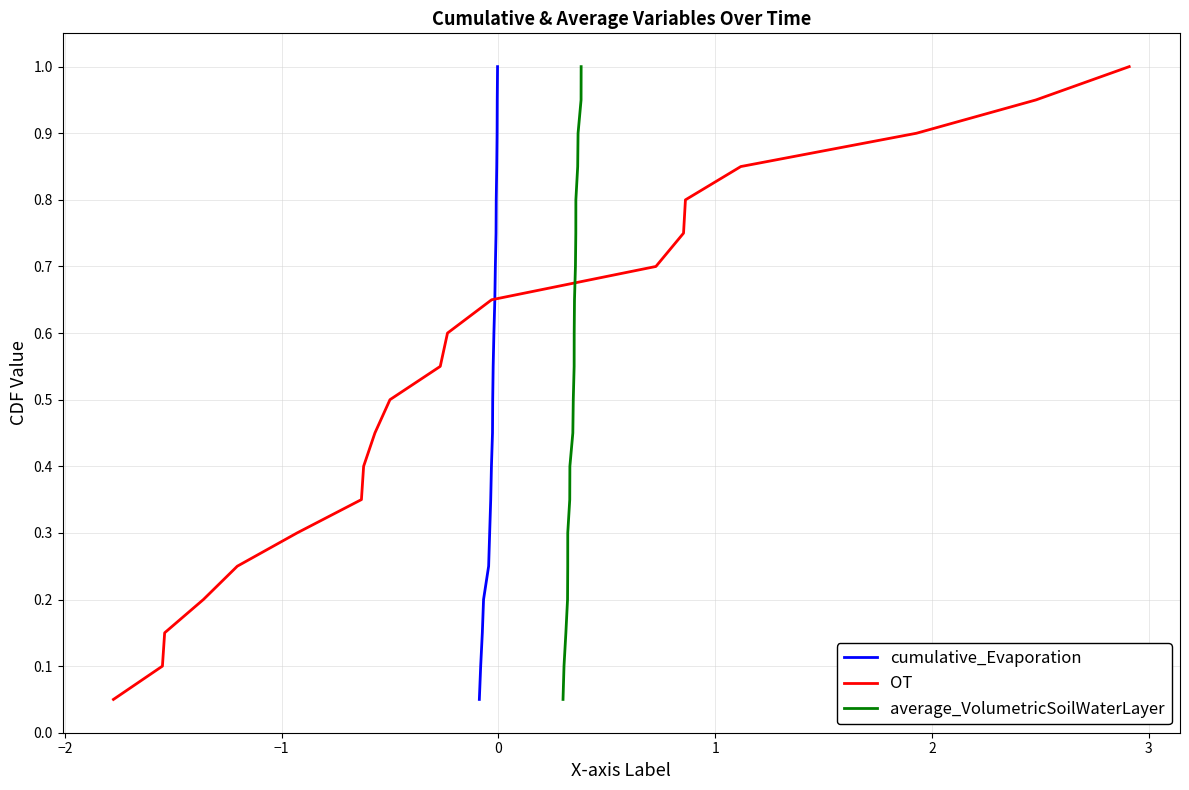

What is the maximum value for average_VolumetricSoilWaterLayer?

1.0